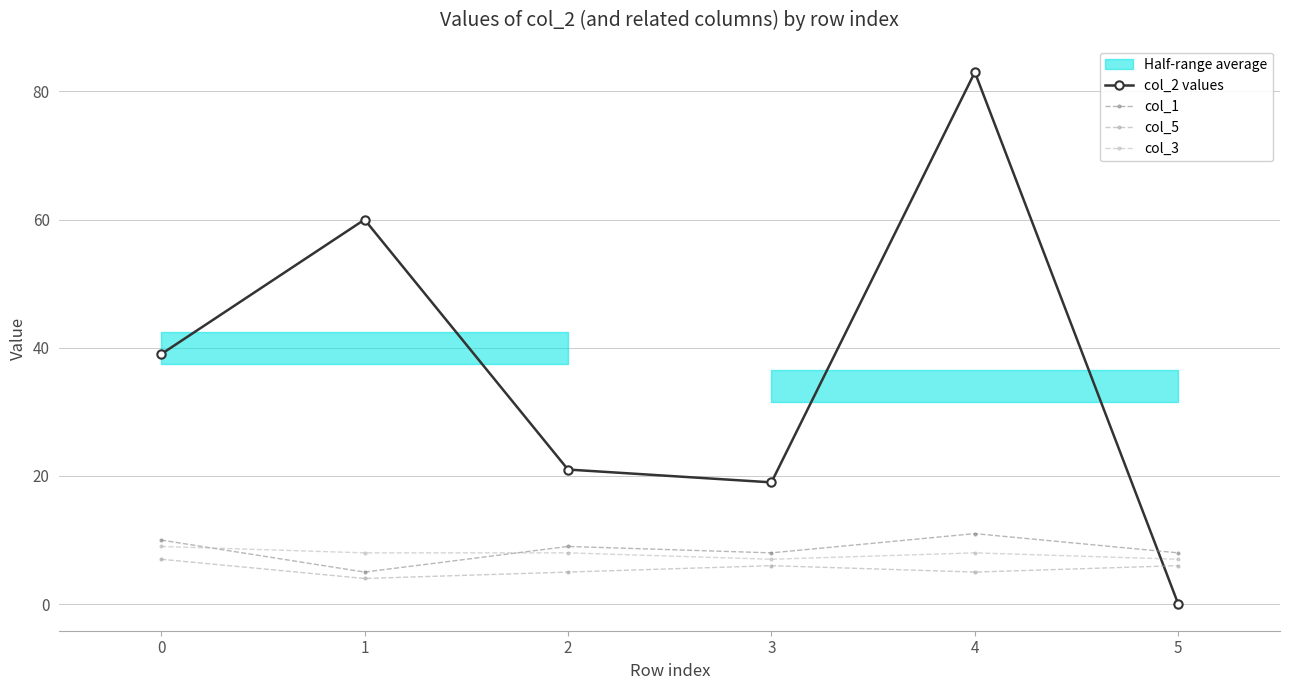

What is the sum of the col_2 values values at 3 and 1?

79